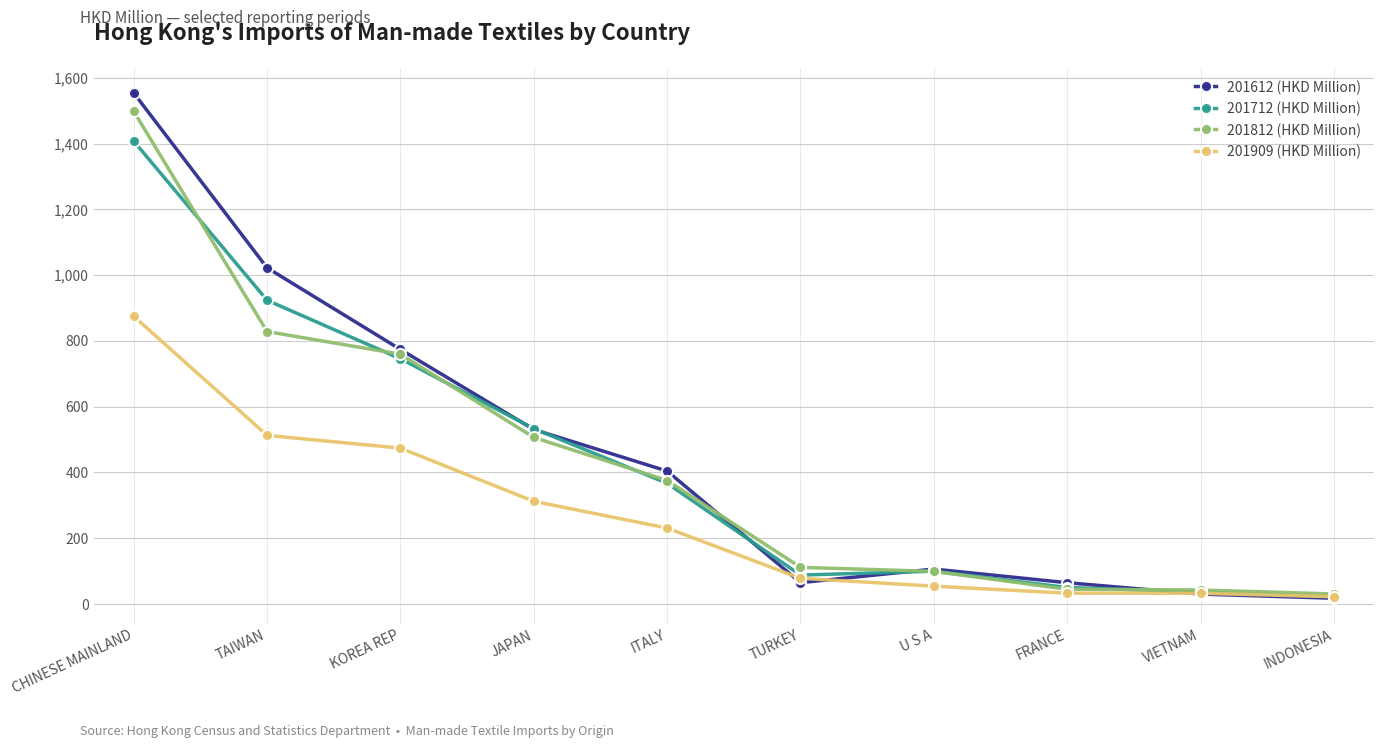

At which category is the sum across all series the highest?

CHINESE MAINLAND